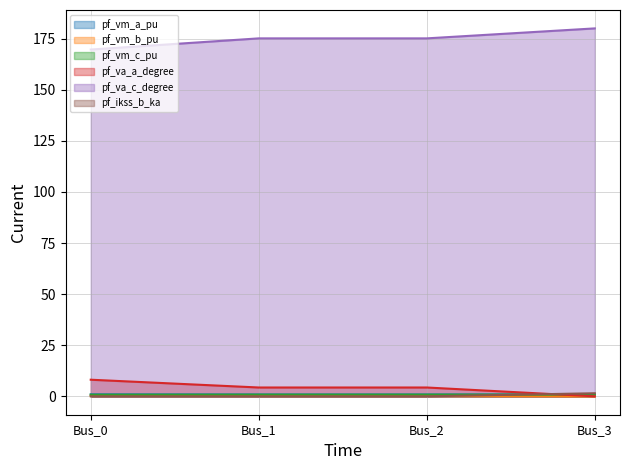

True or false: pf_ikss_b_ka and pf_va_a_degree cross at least once.

True